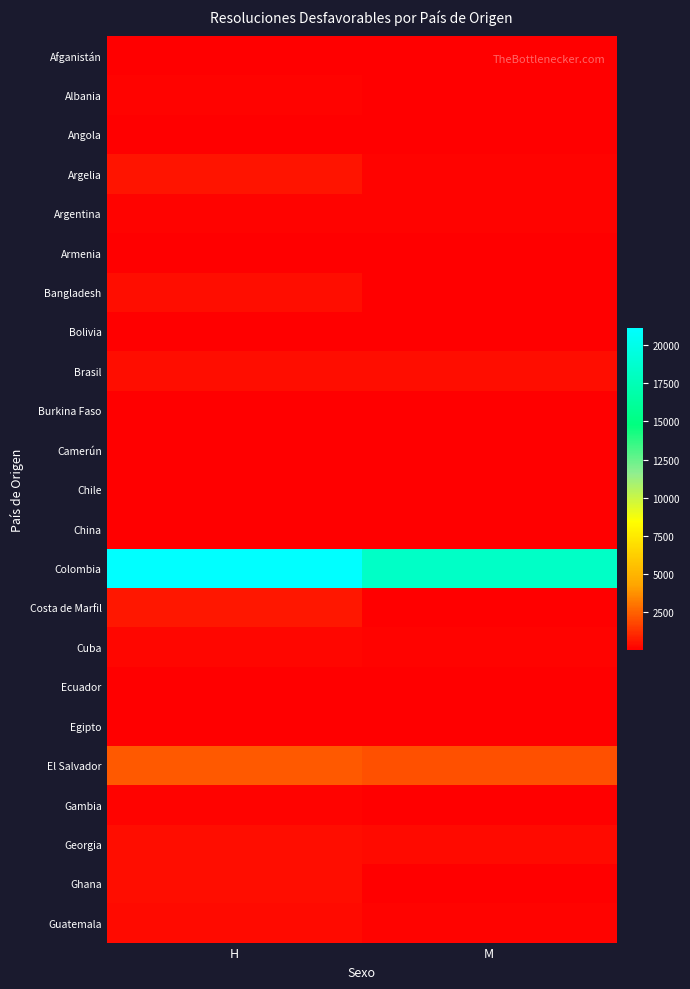

Reading right to left, transcribe all the data shown in this chart.

Afganistán: M=7	H=27
Albania: M=31	H=85
Angola: M=5	H=6
Argelia: M=109	H=565
Argentina: M=99	H=162
Armenia: M=59	H=82
Bangladesh: M=6	H=408
Bolivia: M=24	H=37
Brasil: M=348	H=414
Burkina Faso: M=2	H=54
Camerún: M=29	H=64
Chile: M=30	H=45
China: M=24	H=14
Colombia: M=18300	H=21114
Costa de Marfil: M=57	H=622
Cuba: M=136	H=172
Ecuador: M=34	H=58
Egipto: M=3	H=52
El Salvador: M=2009	H=2279
Gambia: M=2	H=162
Georgia: M=320	H=378
Ghana: M=13	H=377
Guatemala: M=149	H=309